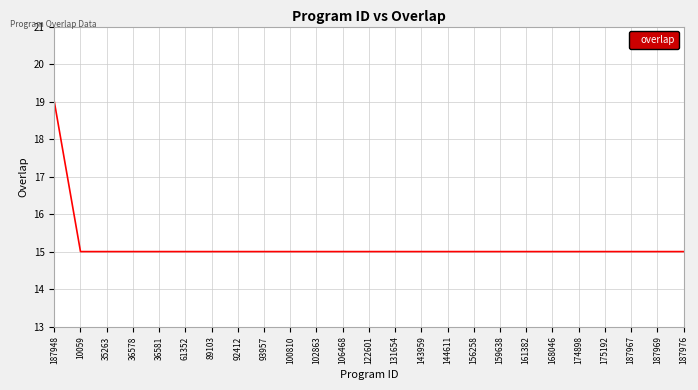

True or false: the data shows 25 at 143959.

False